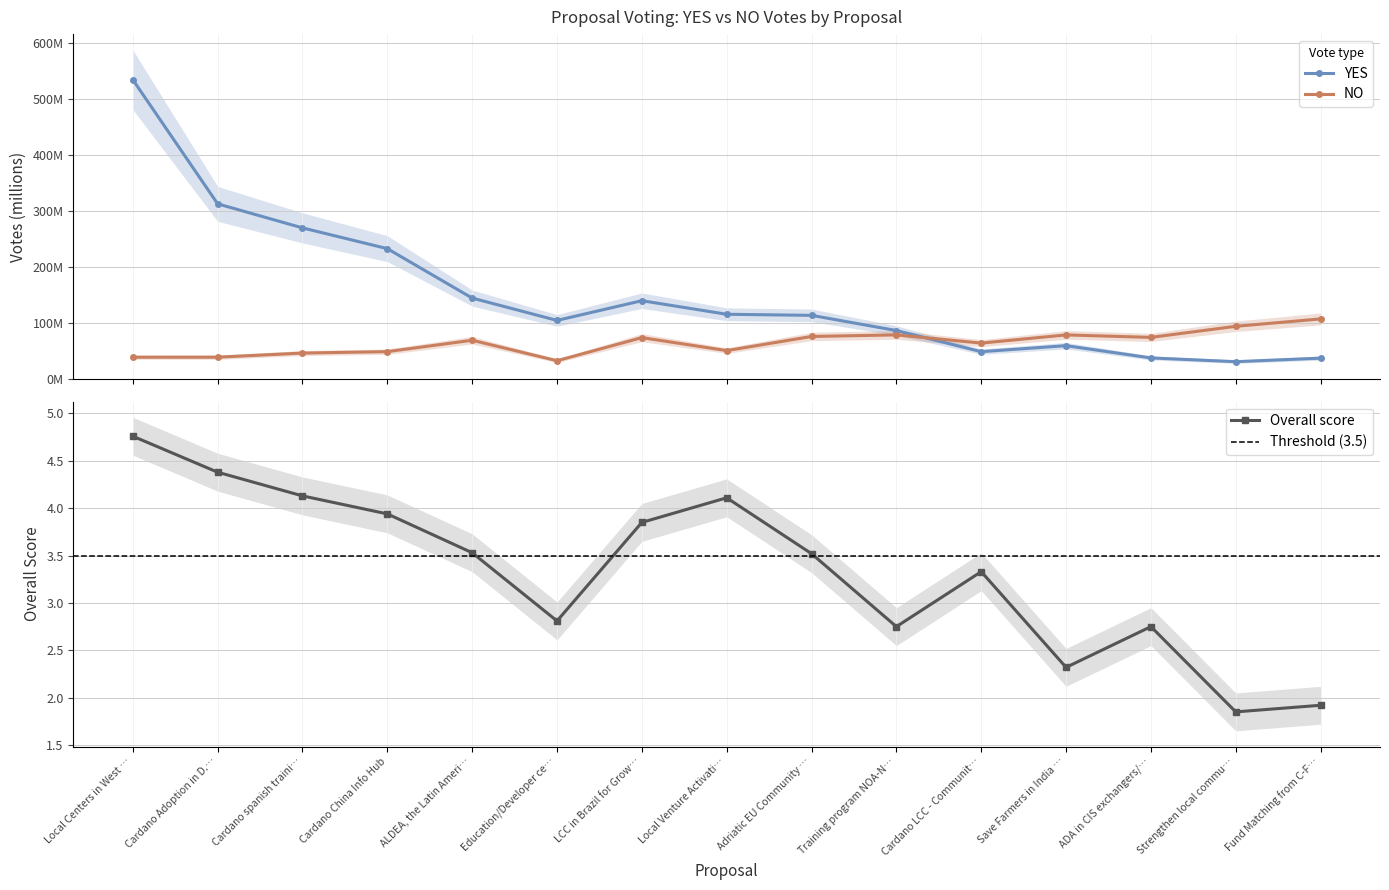

At which category does Overall score reach its first local peak?

Local Venture Activati…